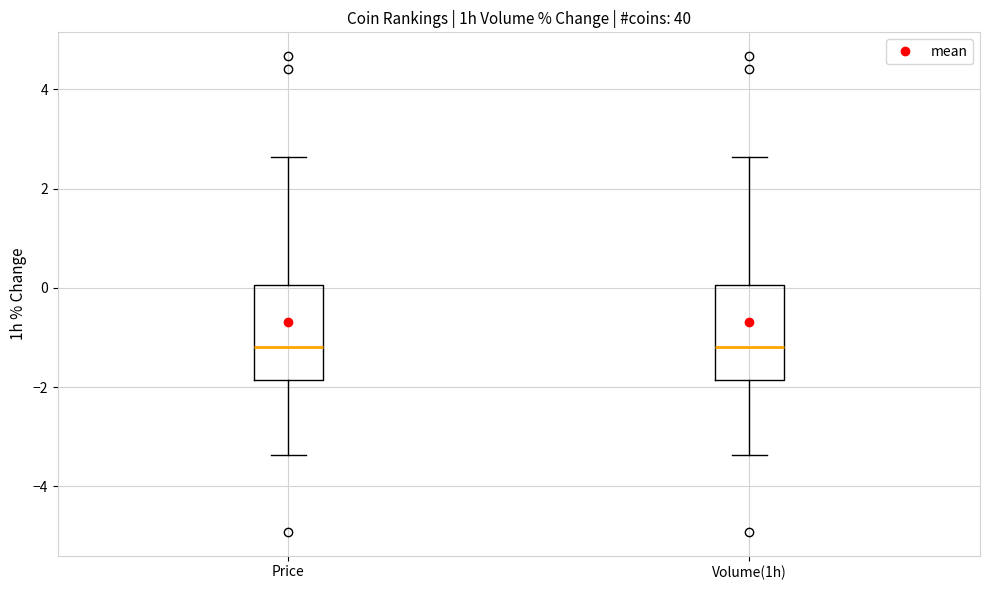

Reading left to right, transcribe this box plot: for each box, give where its median line is, the range the box spans, and where its two whiskers end, as read against the y-axis. The values are not printed on the chart, so give them approximately, as read against the axis.

Price: median -1.2, box -1.8 to 0.0, whiskers -3.4 to 2.6
Volume(1h): median -1.2, box -1.8 to 0.0, whiskers -3.4 to 2.6